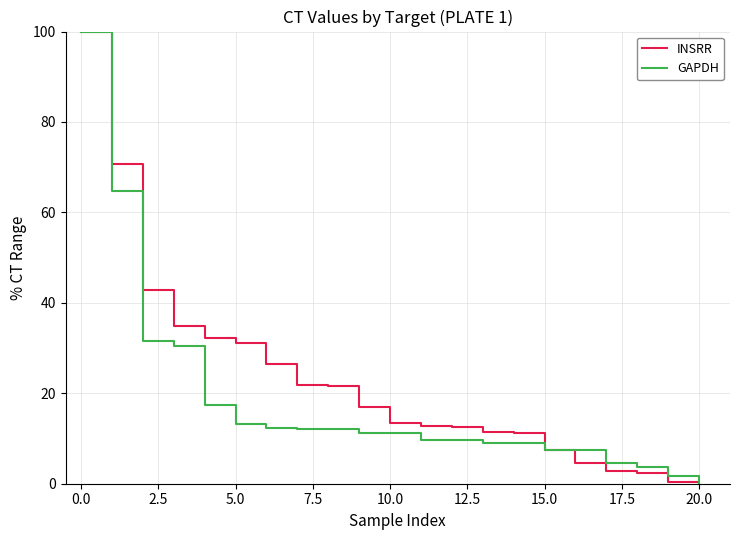

Which series has the largest total across all categories?

INSRR